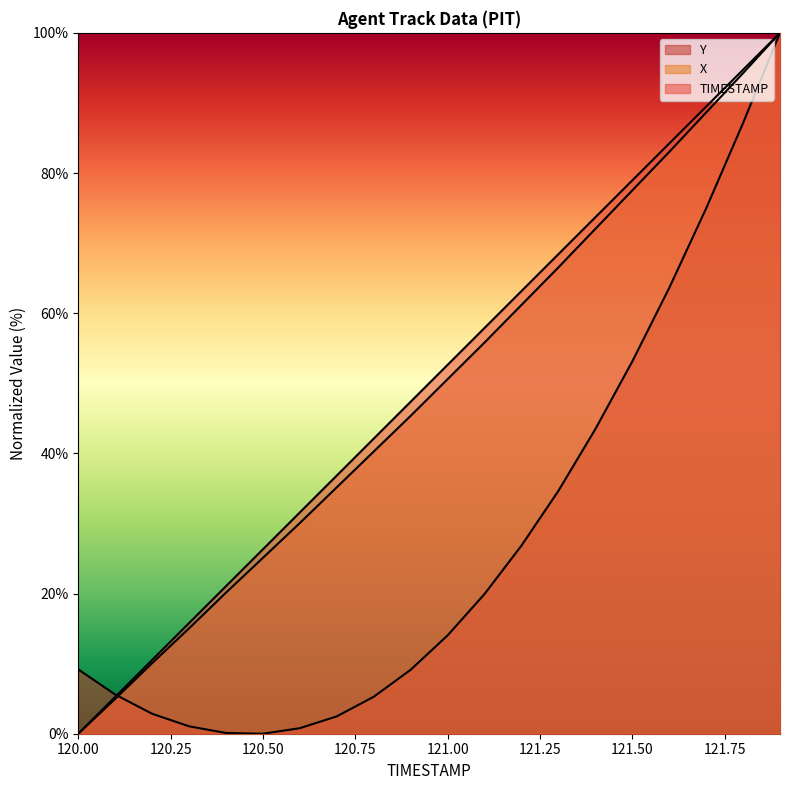

Does the chart have visible grid lines?

No